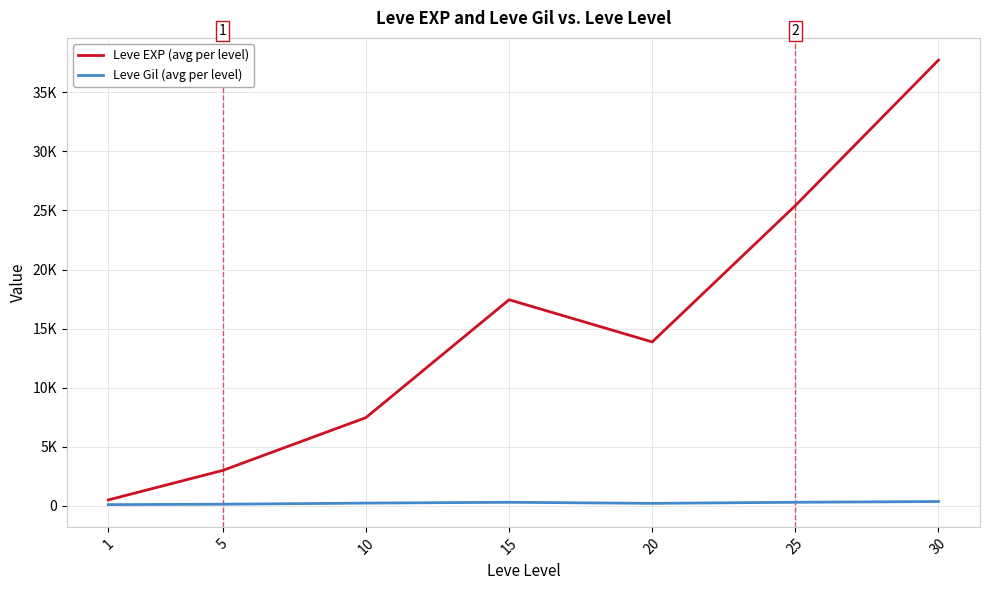

Between 25 and 10, which is larger?

25